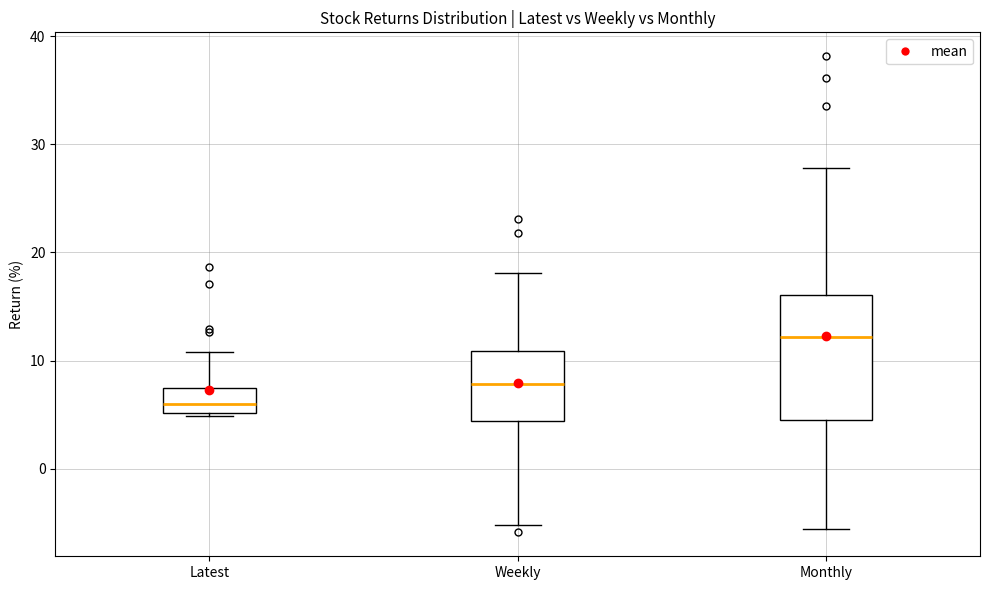

Which box's median line is the highest?

Monthly